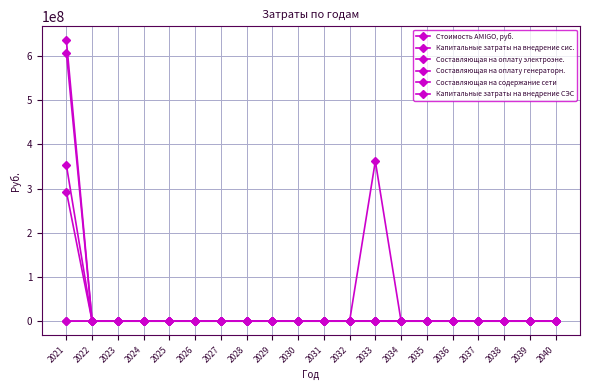

Does the chart have visible grid lines?

Yes